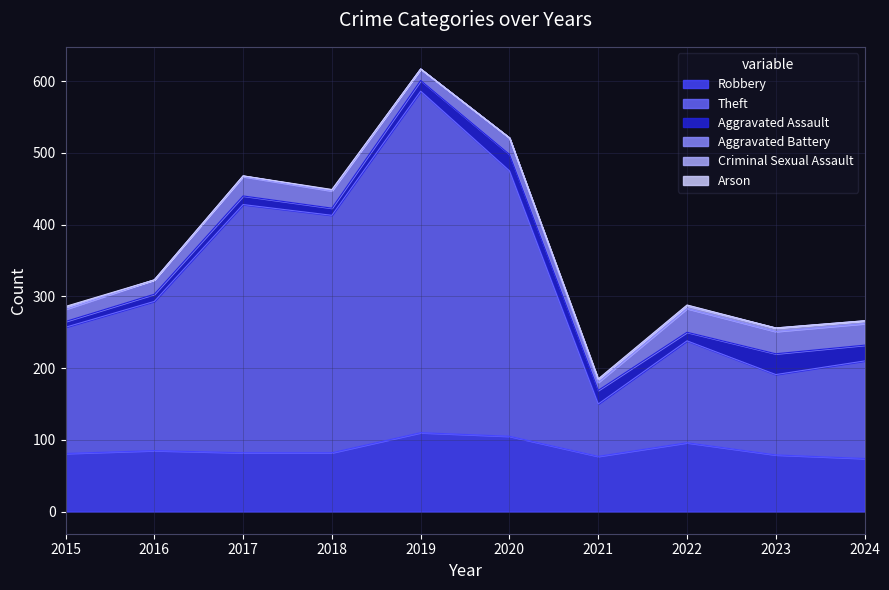

What is the difference between the second highest and second lowest values in the Aggravated Assault series?

13